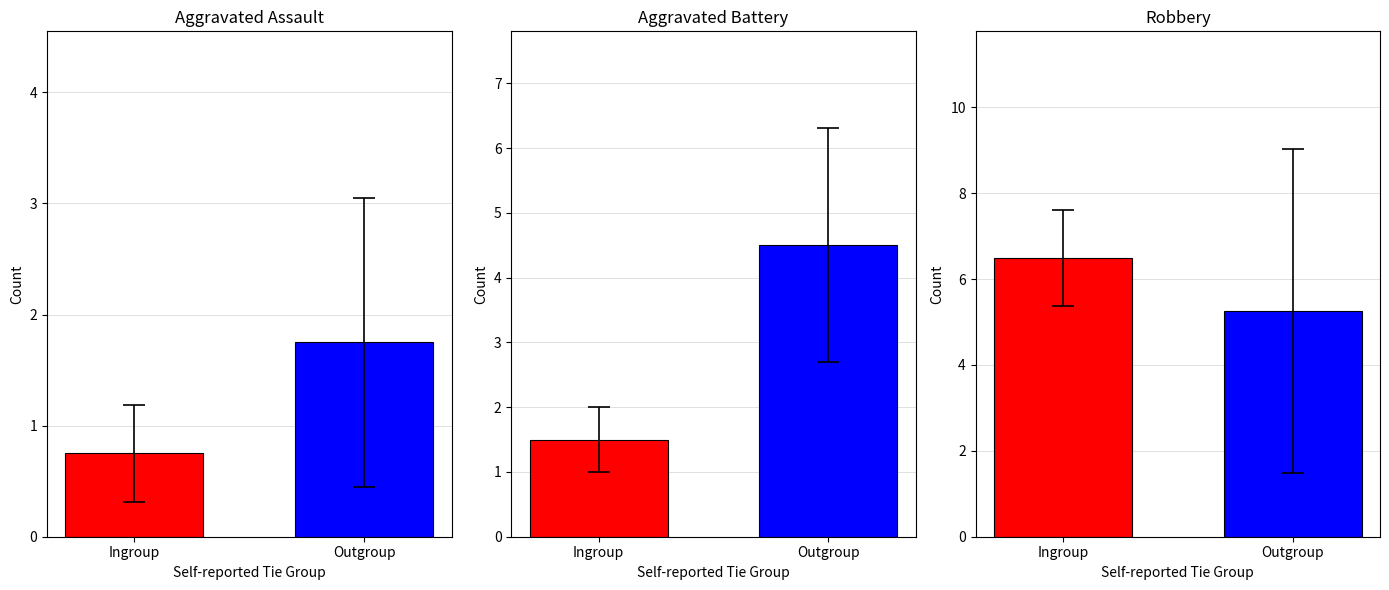

Which series has the largest total across all categories?

Robbery